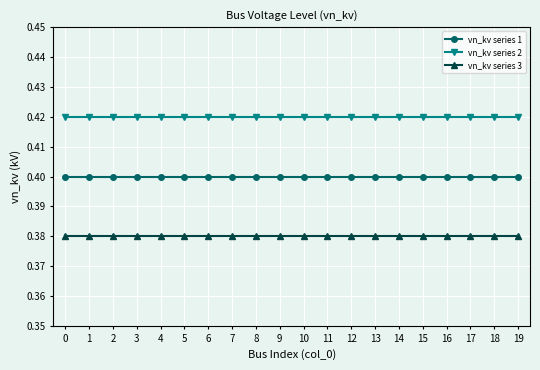

True or false: vn_kv series 3 and vn_kv series 2 cross at least once.

False